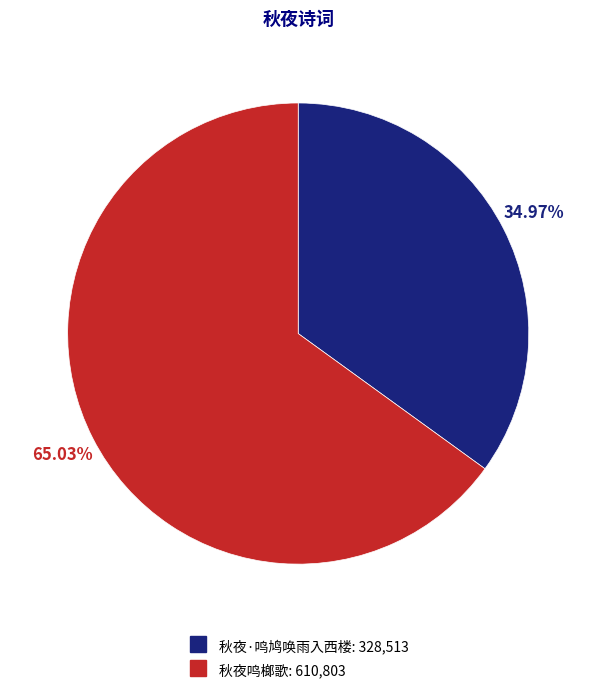

True or false: 秋夜·鸣鸠唤雨入西楼 accounts for 23% of the total.

False